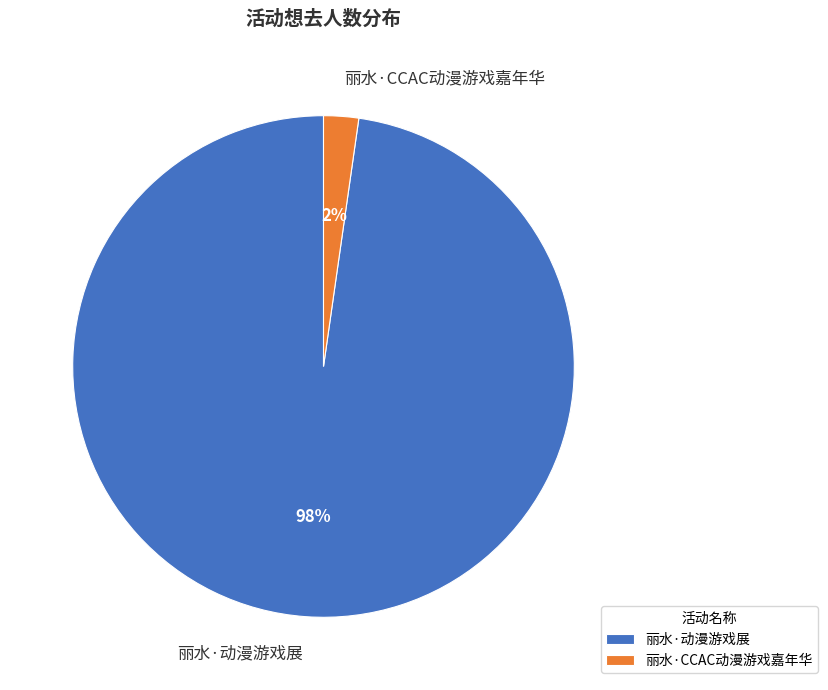

To the nearest percent, what is the average slice percentage?

50%